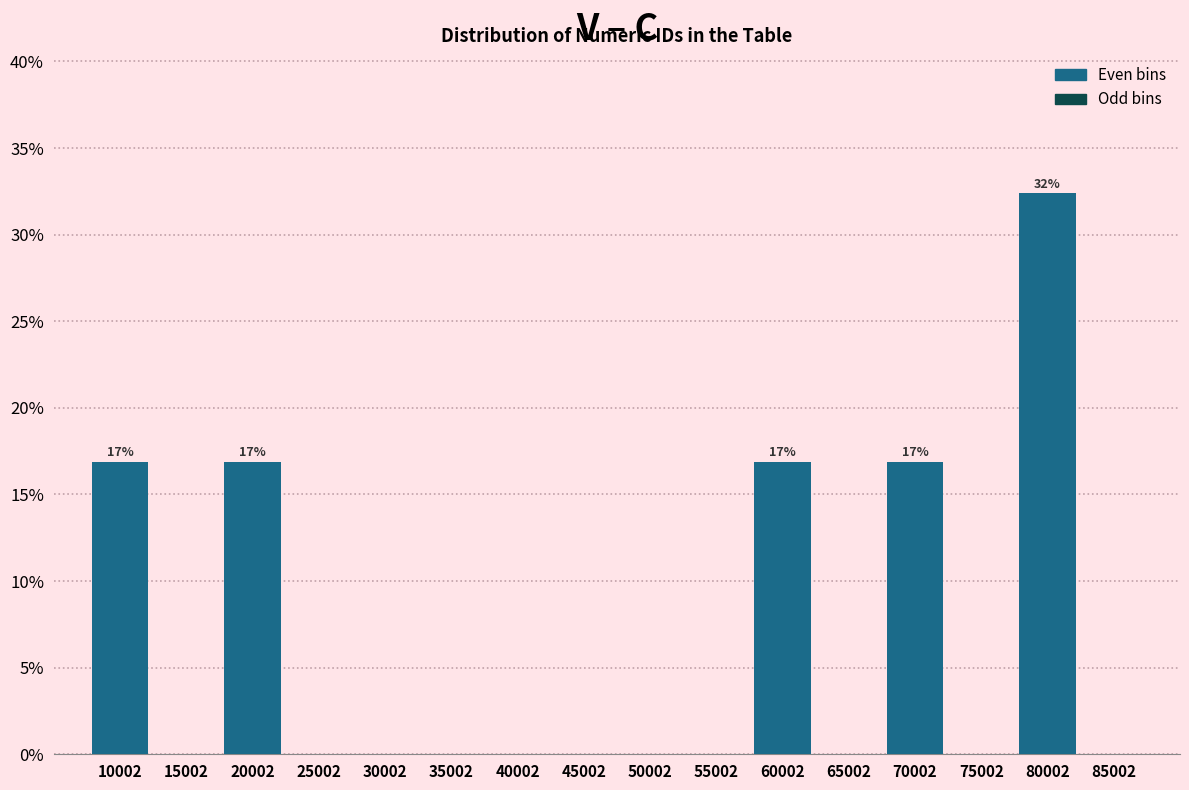

Over which range of the x-axis is the bar tallest?

77500 to 82500